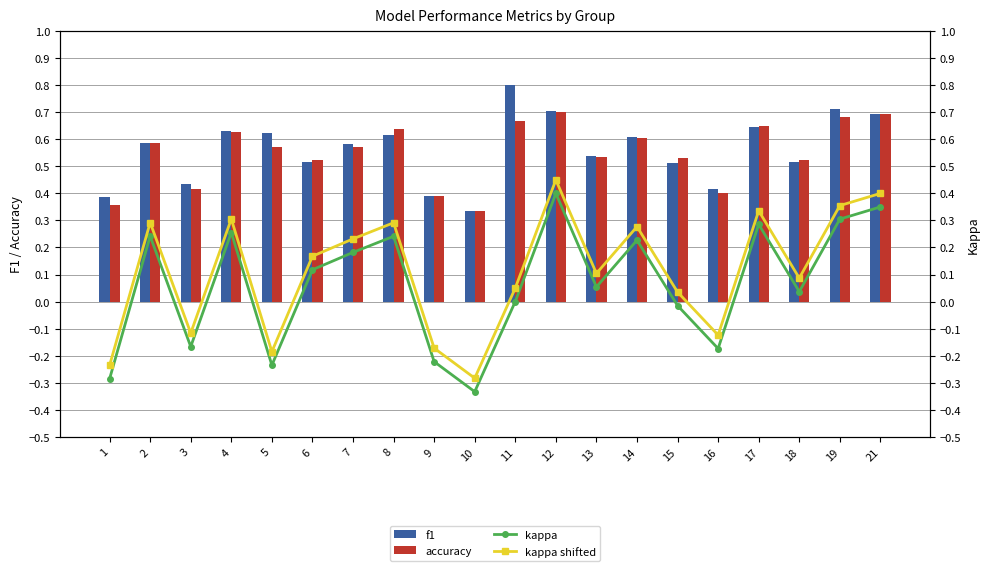

At which category is the sum across all series the highest?

12